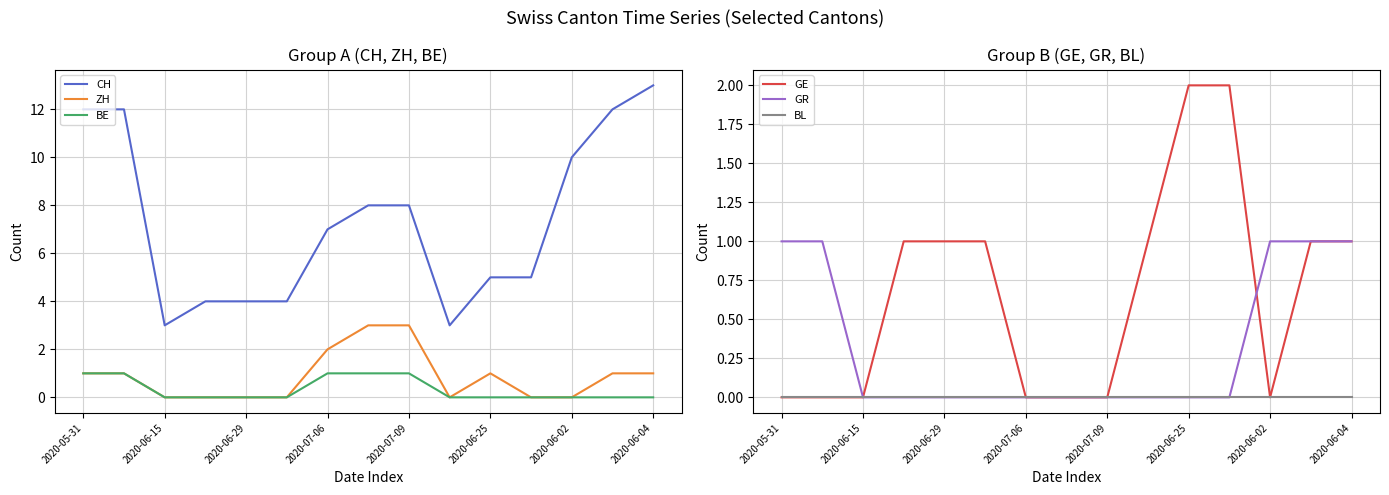

How many series are shown in this chart?

6